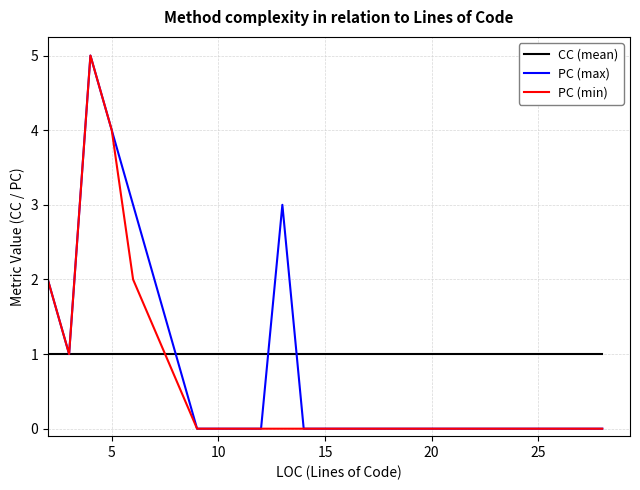

How many distinct data groups are displayed?

3